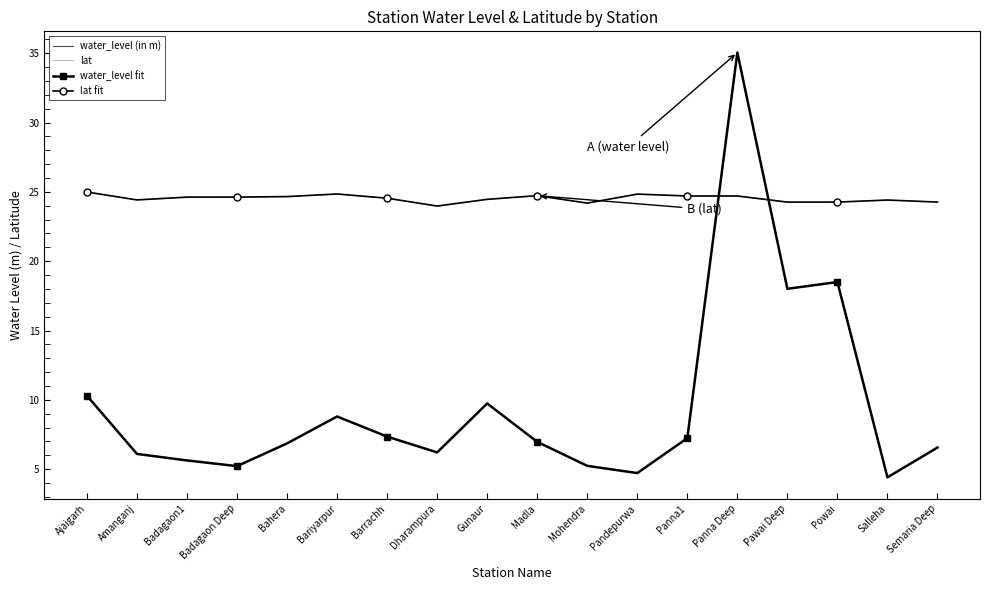

At Bahera, list the series in order from smallest to largest.

water_level (in m), water_level fit, lat, lat fit